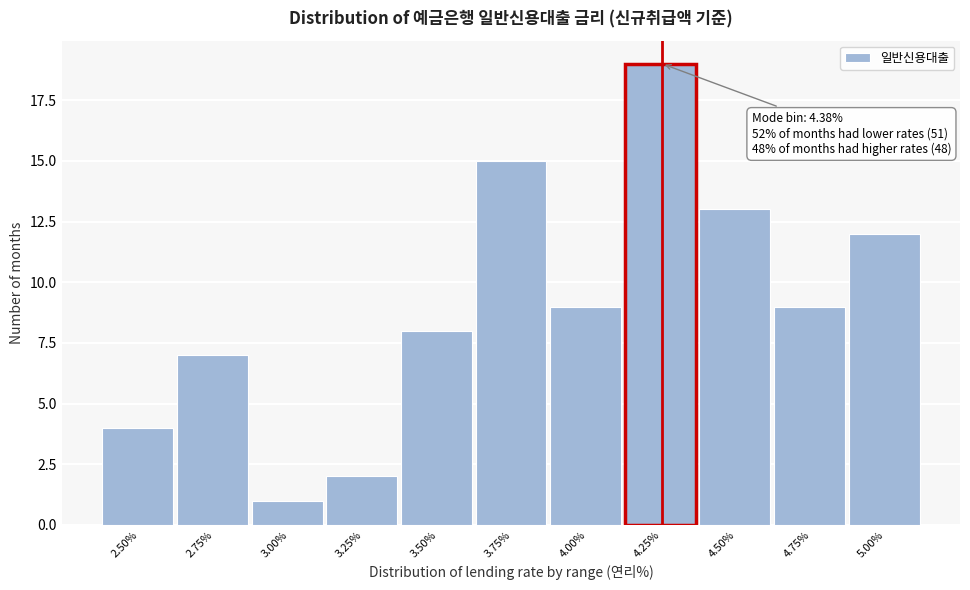

Reading left to right, transcribe all the data shown in this chart.

4	7	1	2	8	15	9	19	13	9	12